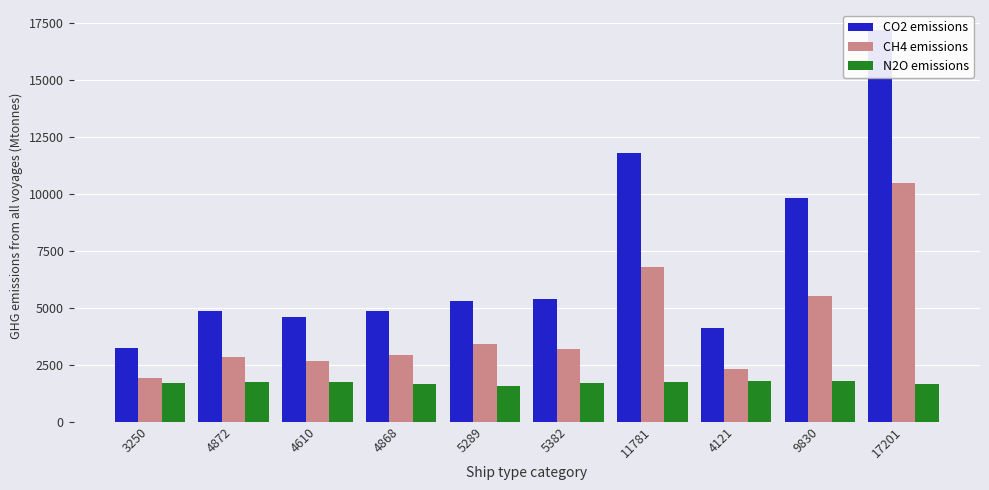

What is the label of the 9th bar from the left?

9830